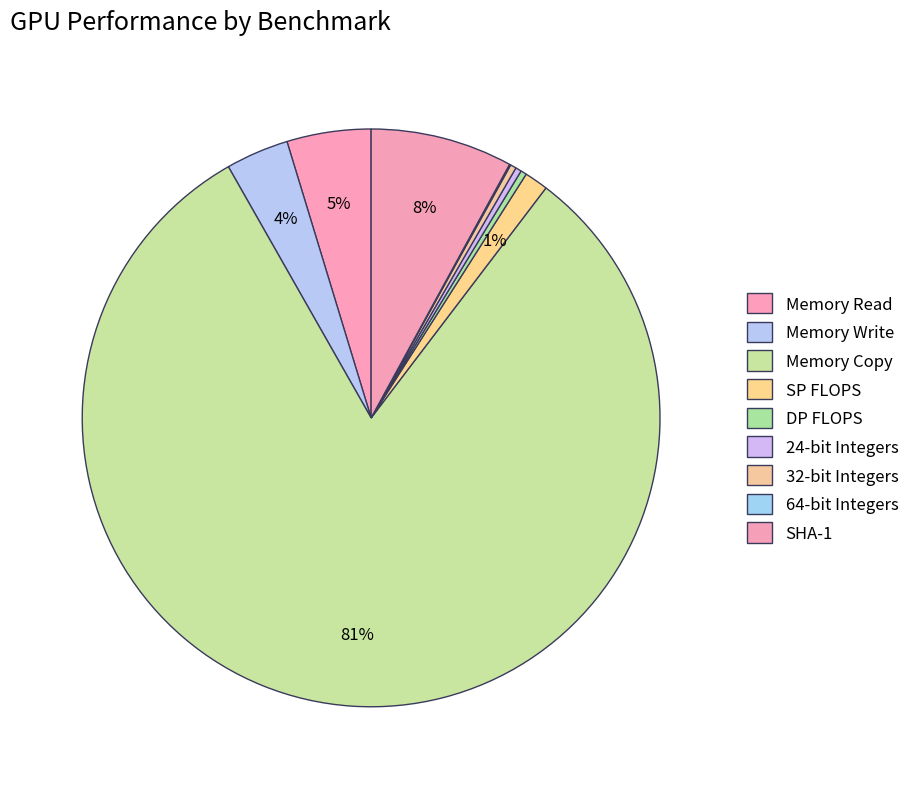

Rank the categories by value from highest to lowest.

Memory Copy, SHA-1, Memory Read, Memory Write, SP FLOPS, 24-bit Integers, 32-bit Integers, DP FLOPS, 64-bit Integers